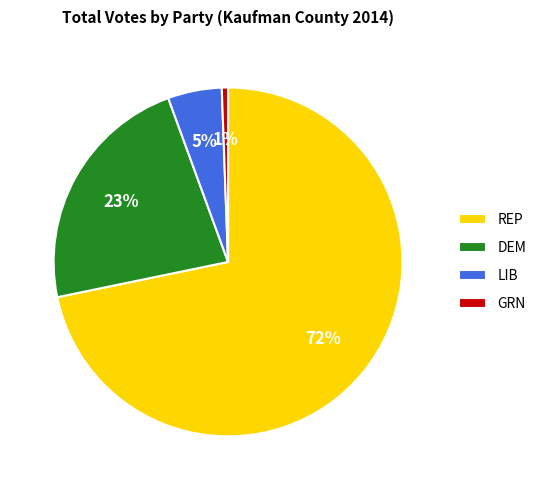

To the nearest percent, what portion does GRN represent?

1%